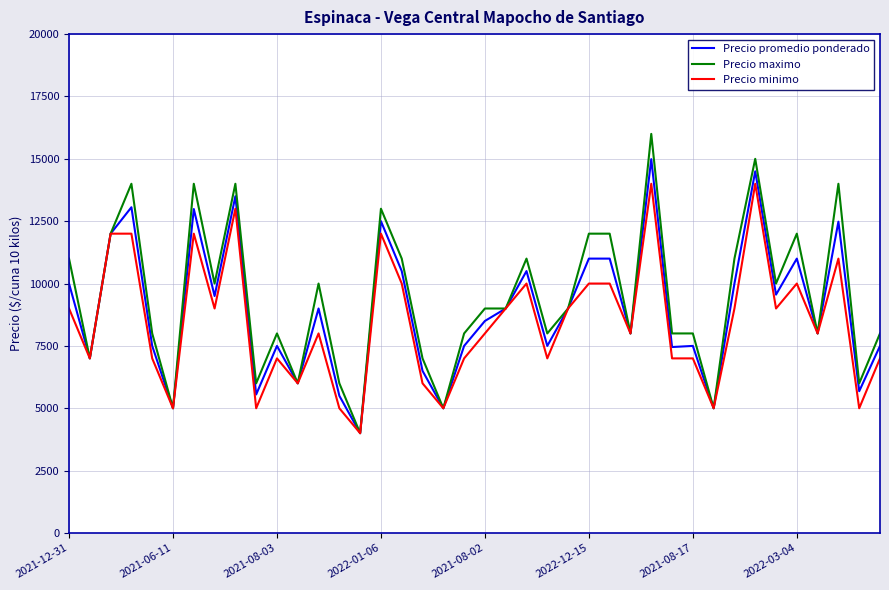

What is the difference between the maximum and minimum values in the Precio promedio ponderado series?

10987